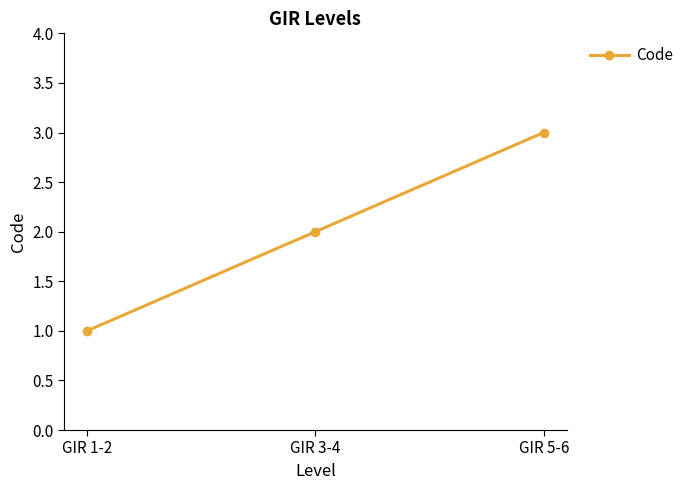

Reading left to right, extract all data points from this chart.

1	2	3